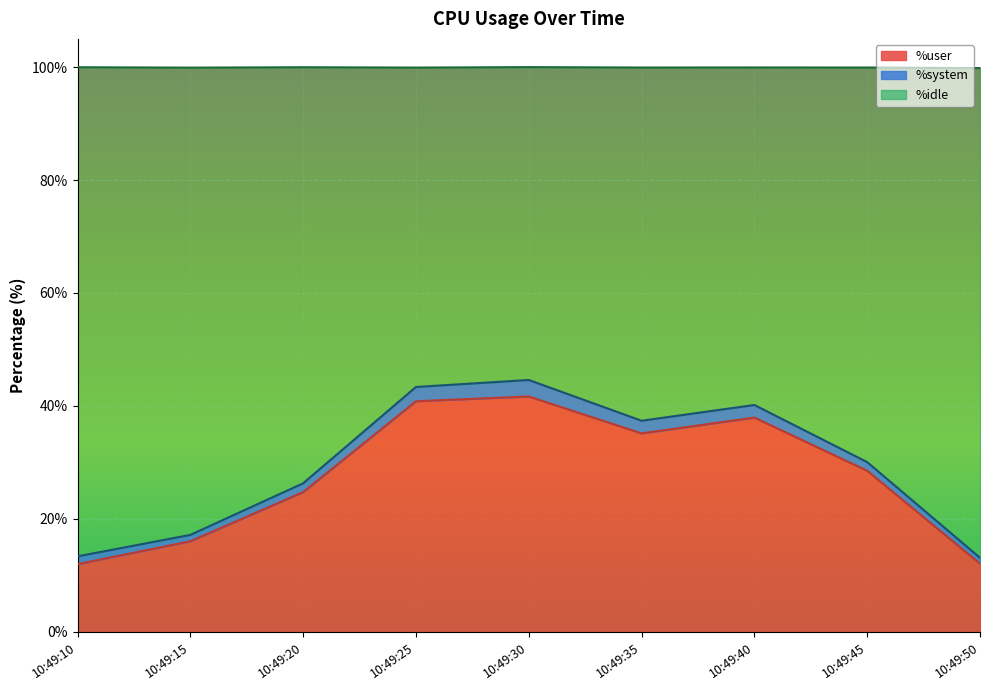

What is the highest value of the %user series?

41.7